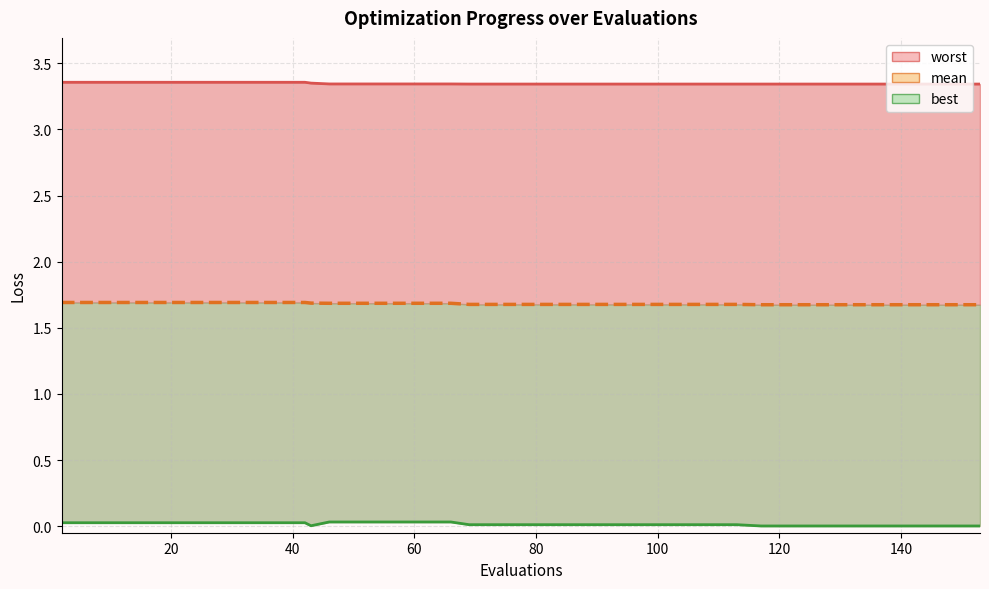

How many lines are shown in the chart?

3